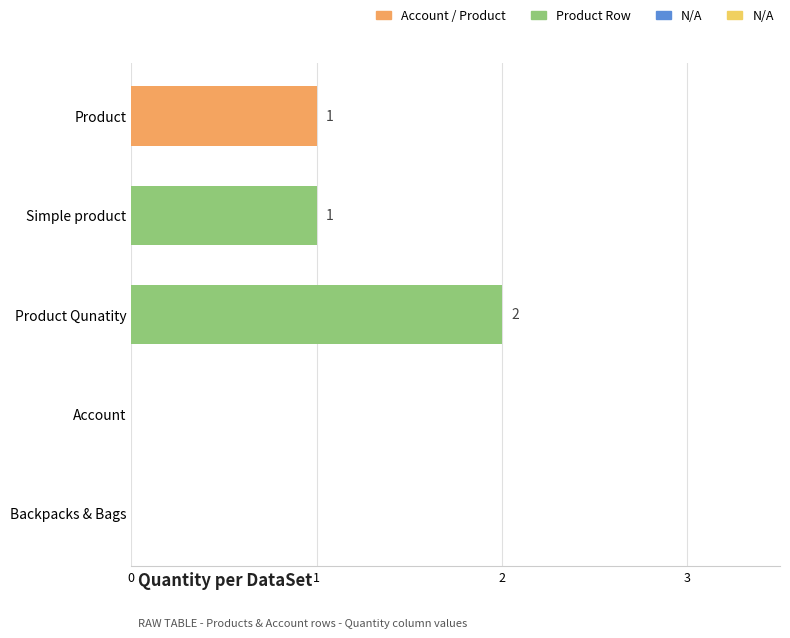

Is it true that the value at Product is 1?

True